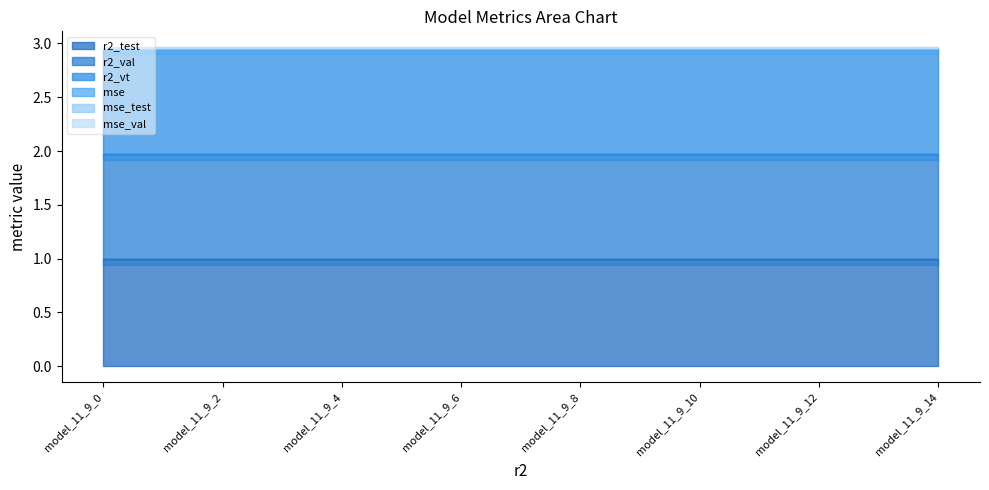

What are all the series names shown in the legend?

r2_test, r2_val, r2_vt, mse, mse_test, mse_val